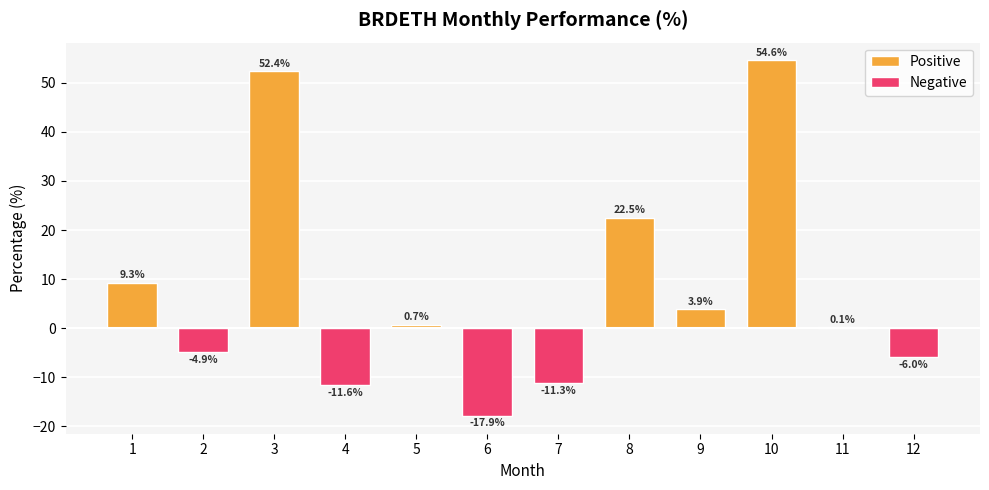

Which has a higher value, 2 or 1?

1